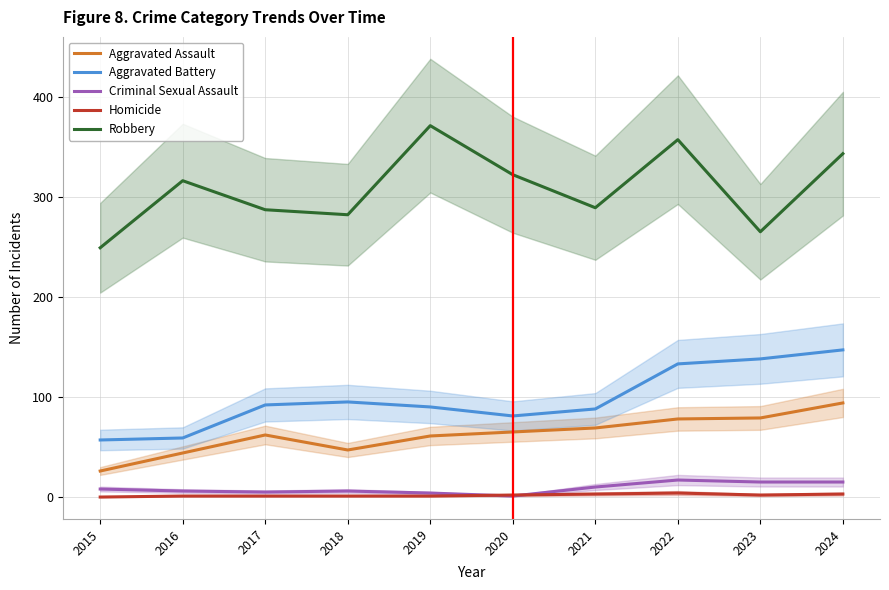

What is the average value of the Homicide series?

2